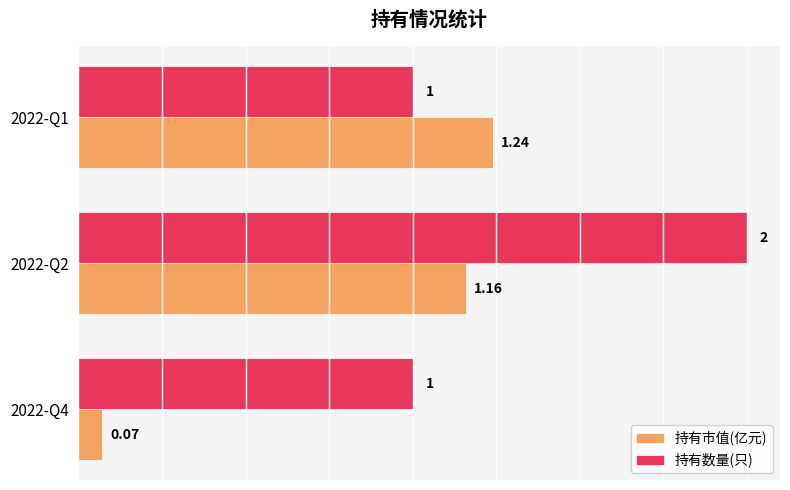

What is the difference between the 持有数量(只) values at 2022-Q2 and 2022-Q4?

1.0